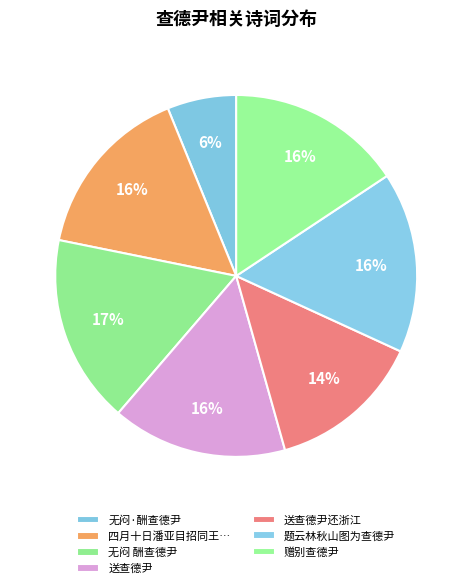

To the nearest percent, what is the average slice percentage?

14%